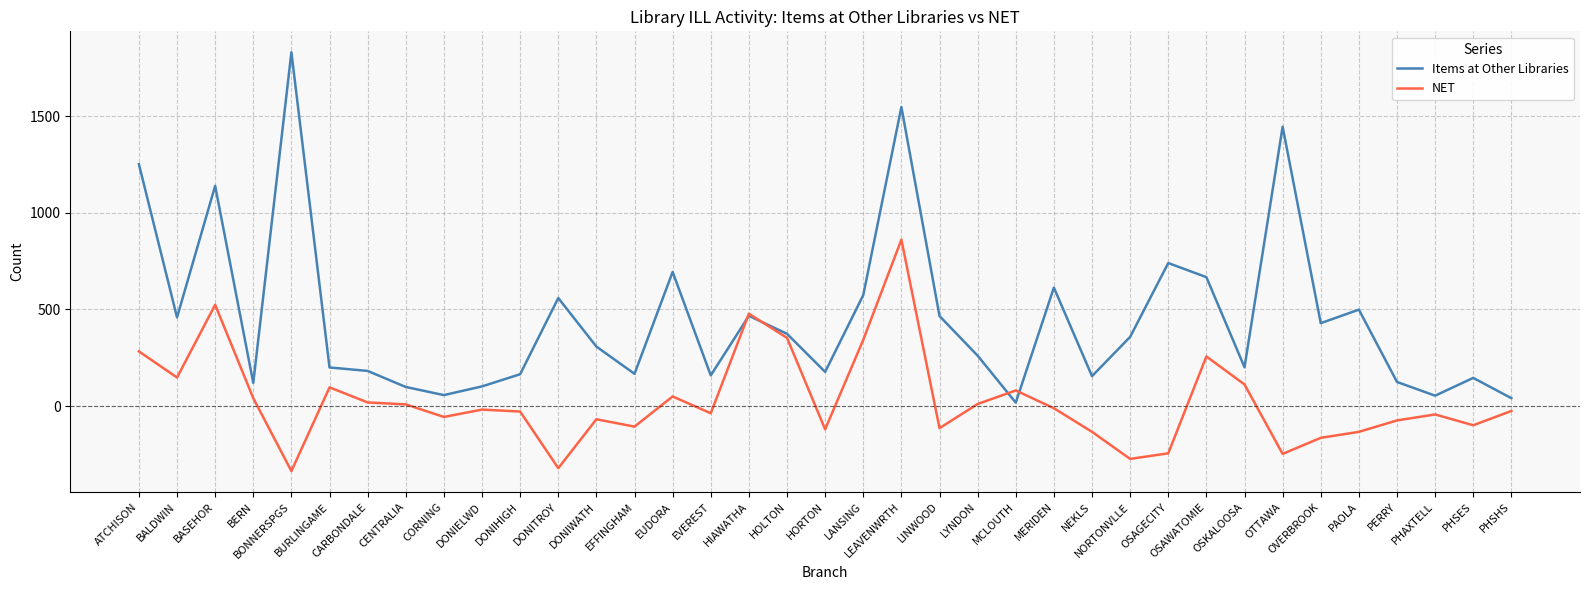

After their last crossing, which series has the higher values: Items at Other Libraries or NET?

Items at Other Libraries